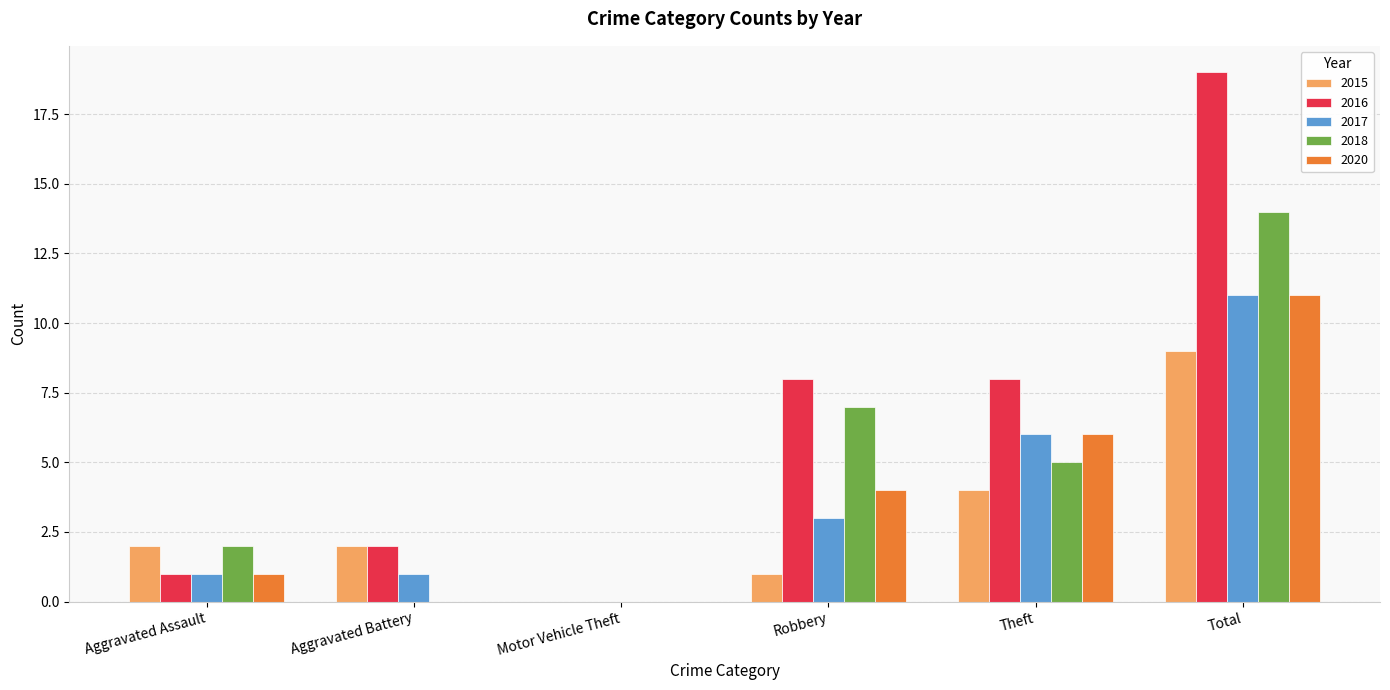

What is the sum of all 2016 values?

38